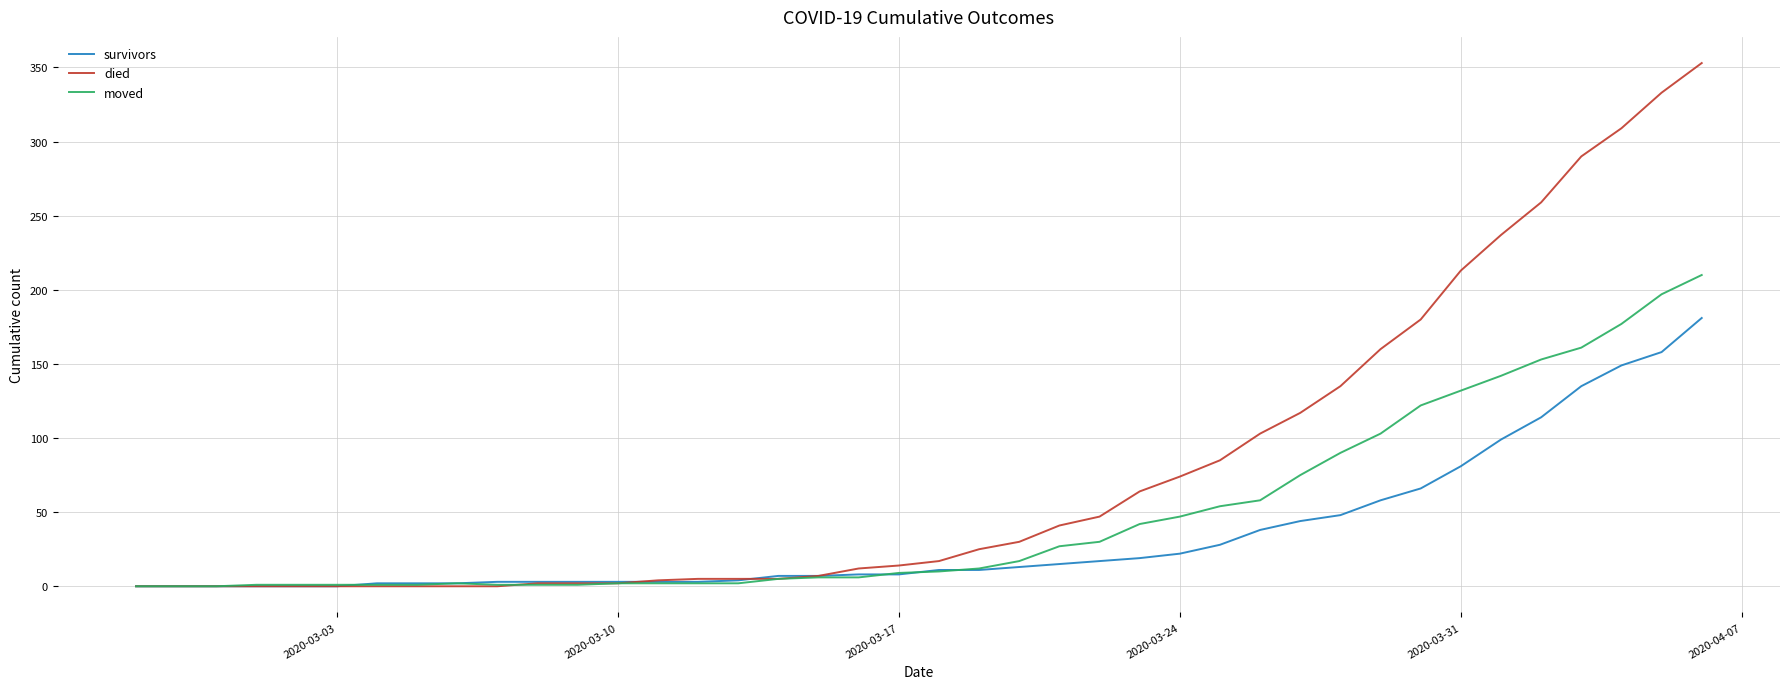

List the series in order of their peak value, lowest first.

survivors, moved, died